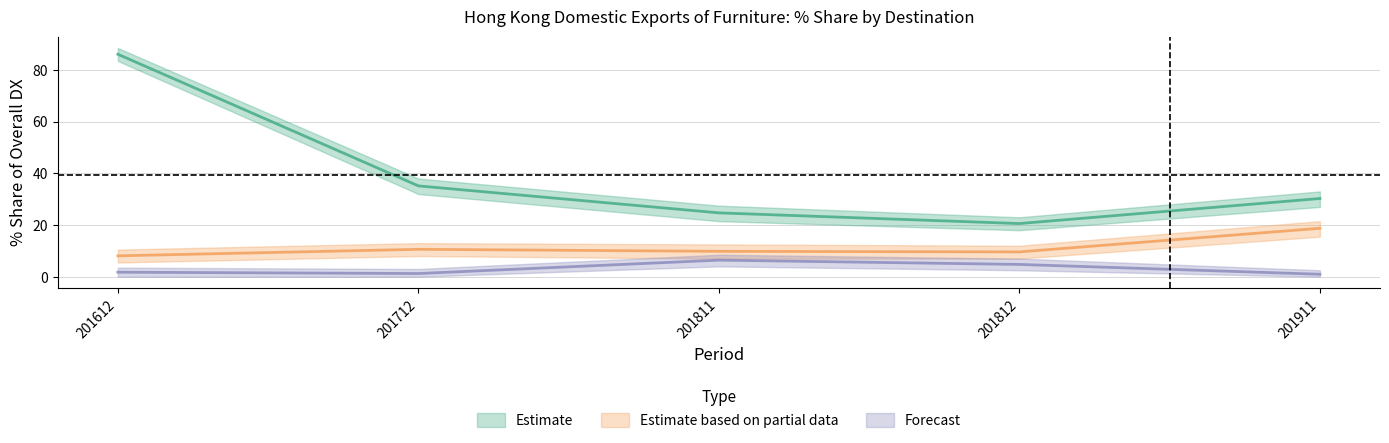

The value of Estimate at 201811 is 24.7. True or false?

True